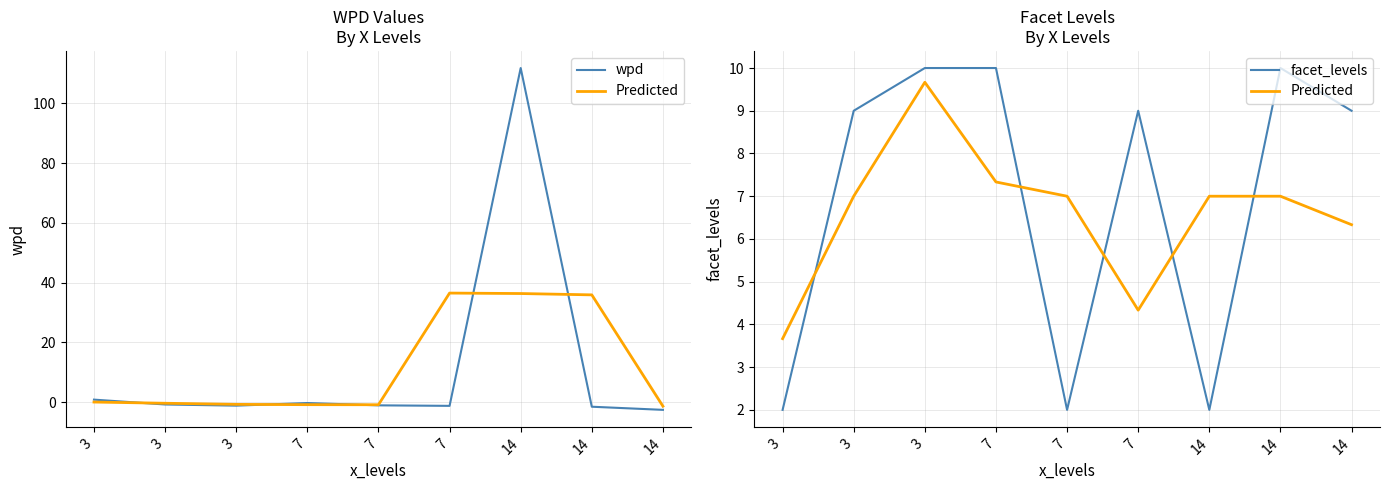

What is the greatest value displayed?

111.8